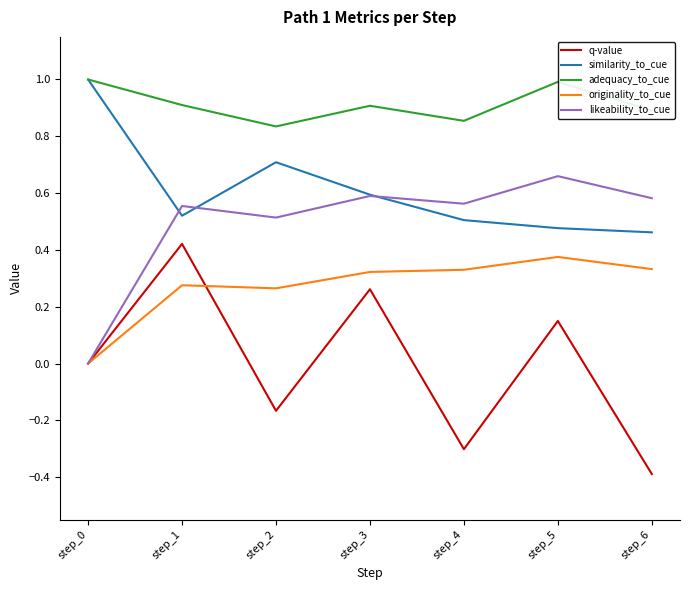

True or false: q-value has a value of 0.0 at step_0.

True